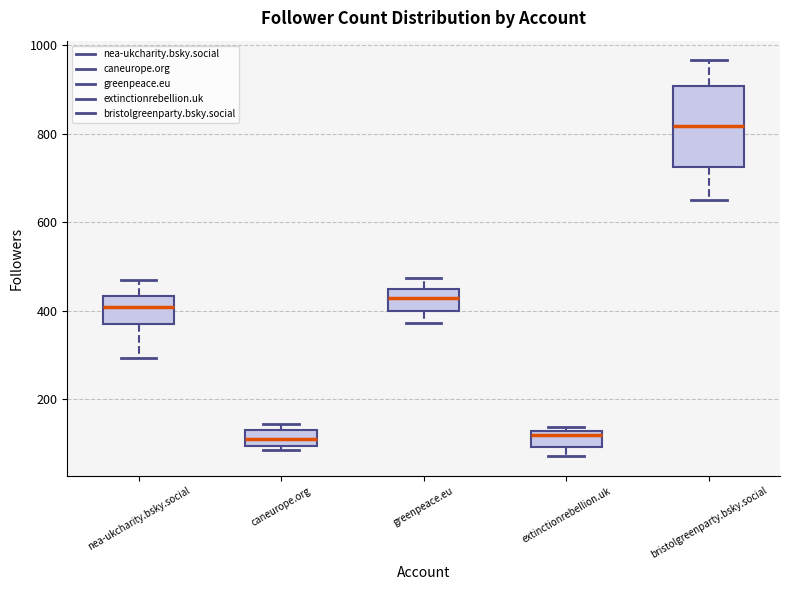

Reading left to right, transcribe this box plot: for each box, give where its median line is, the range the box spans, and where its two whiskers end, as read against the y-axis. The values are not printed on the chart, so give them approximately, as read against the axis.

nea-ukcharity.bsky.social: median 400, box 380 to 440, whiskers 300 to 460
caneurope.org: median 120, box 100 to 140, whiskers 80 to 140 (just above the box's upper edge)
greenpeace.eu: median 420, box 400 to 440, whiskers 380 to 480
extinctionrebellion.uk: median 120 (just below the box's upper edge), box 100 to 120, whiskers 80 to 140
bristolgreenparty.bsky.social: median 820, box 720 to 900, whiskers 660 to 960